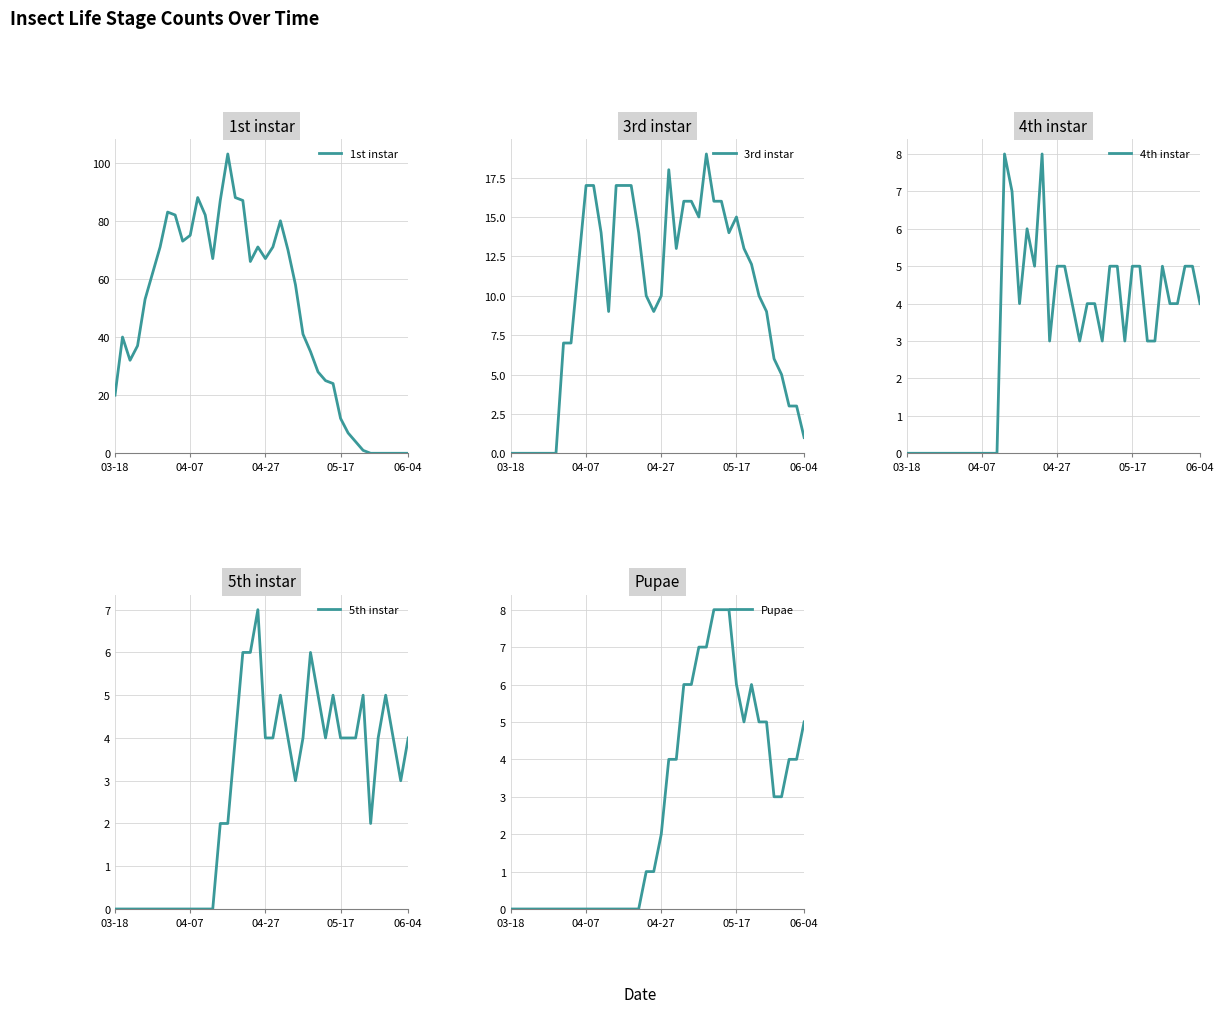

What is the difference between the 1st instar values at 23 and 12?

12